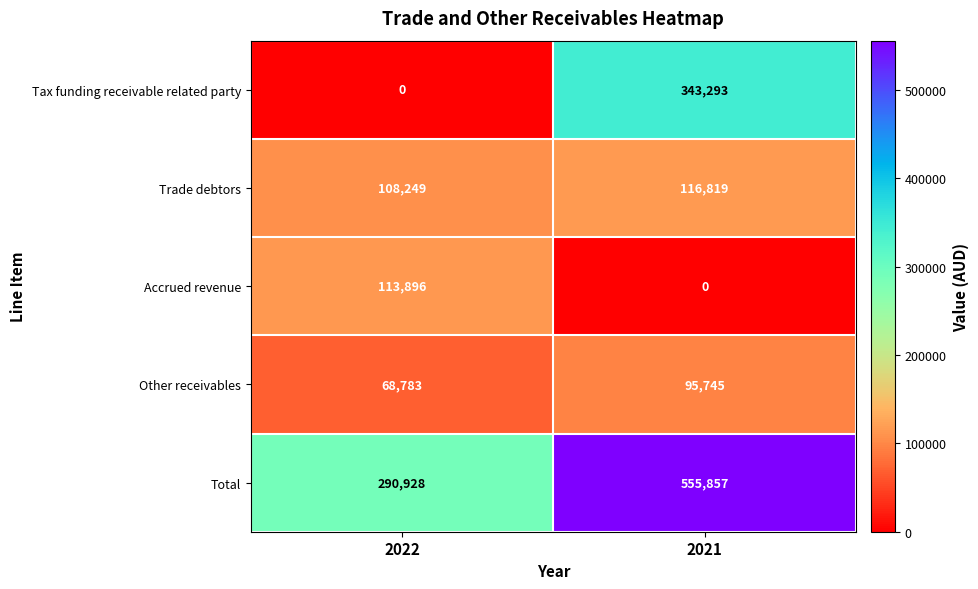

What is the total value across all series at 2022?

581856